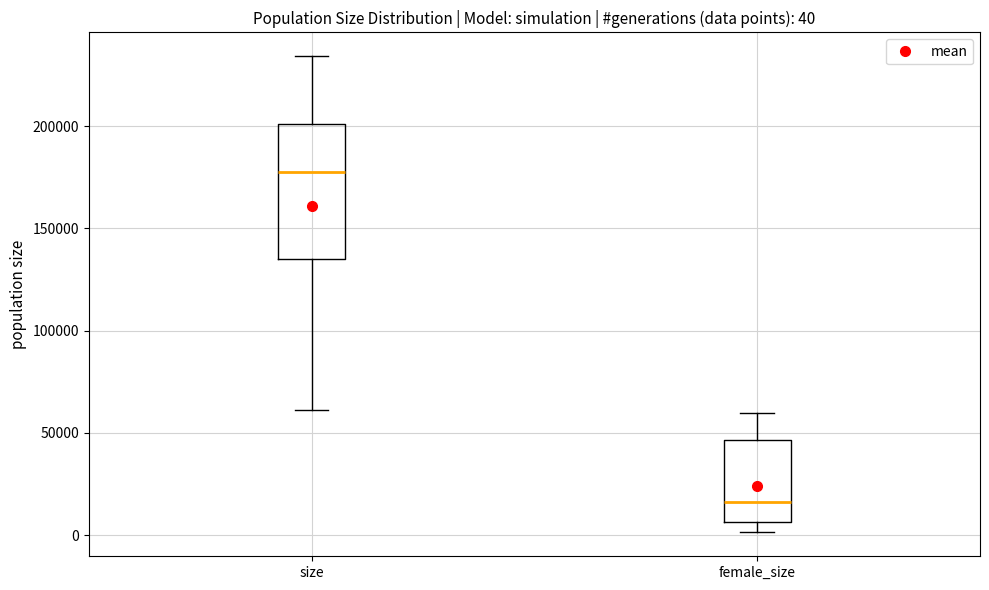

Which box has the highest median line?

size